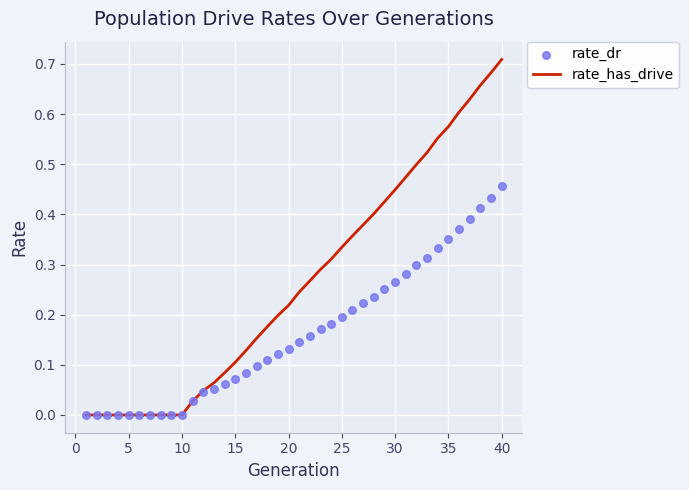

Which series has the largest total across all categories?

rate_has_drive